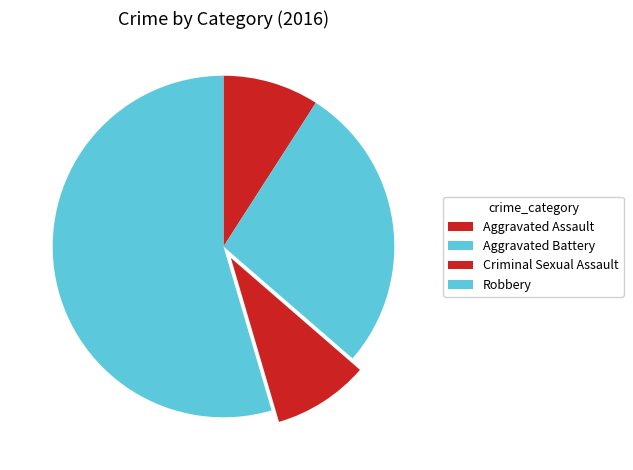

How many segments does this pie chart have?

4